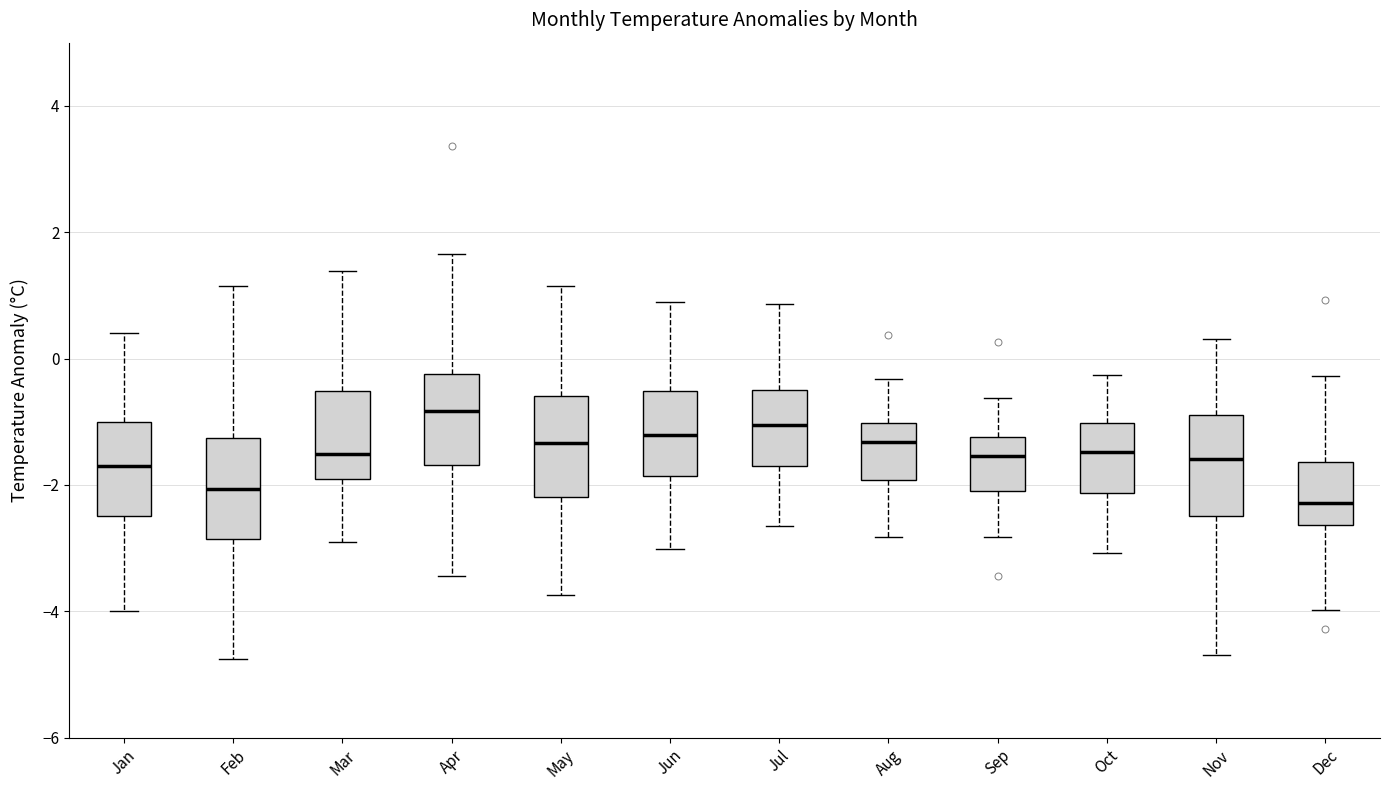

Reading left to right, transcribe this box plot: for each box, give where its median line is, the range the box spans, and where its two whiskers end, as read against the y-axis. The values are not printed on the chart, so give them approximately, as read against the axis.

Jan: median -1.6, box -2.4 to -1.0, whiskers -4.0 to 0.4
Feb: median -2.0, box -2.8 to -1.2, whiskers -4.8 to 1.2
Mar: median -1.6, box -2.0 to -0.6, whiskers -3.0 to 1.4
Apr: median -0.8, box -1.6 to -0.2, whiskers -3.4 to 1.6
May: median -1.4, box -2.2 to -0.6, whiskers -3.8 to 1.2
Jun: median -1.2, box -1.8 to -0.6, whiskers -3.0 to 0.8
Jul: median -1.0, box -1.6 to -0.4, whiskers -2.6 to 0.8
Aug: median -1.4, box -2.0 to -1.0, whiskers -2.8 to -0.4
Sep: median -1.6, box -2.0 to -1.2, whiskers -2.8 to -0.6
Oct: median -1.4, box -2.2 to -1.0, whiskers -3.0 to -0.2
Nov: median -1.6, box -2.4 to -0.8, whiskers -4.6 to 0.4
Dec: median -2.2, box -2.6 to -1.6, whiskers -4.0 to -0.2